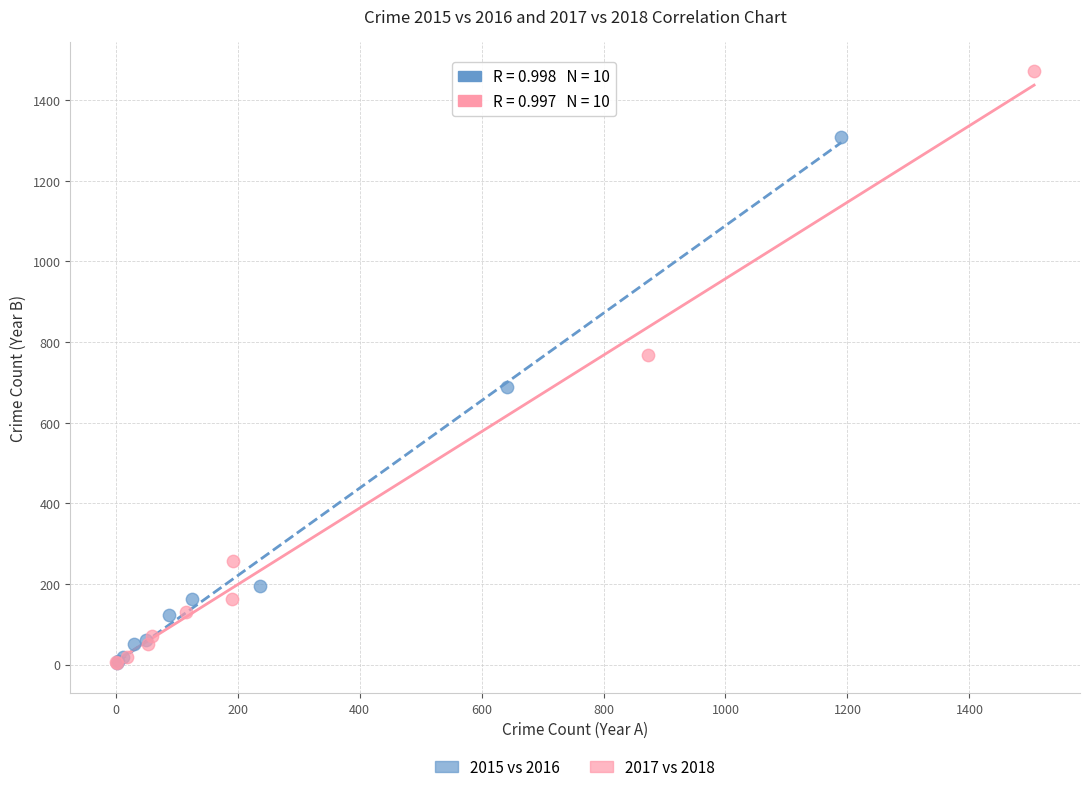

Which series reaches the maximum Y coordinate?

2017 vs 2018